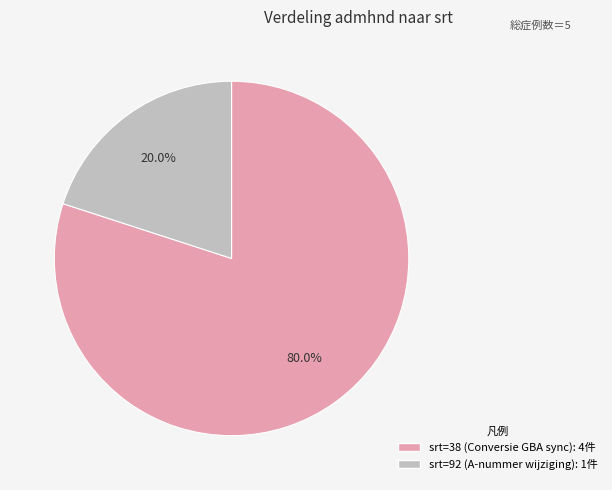

Does any single category account for the majority?

Yes